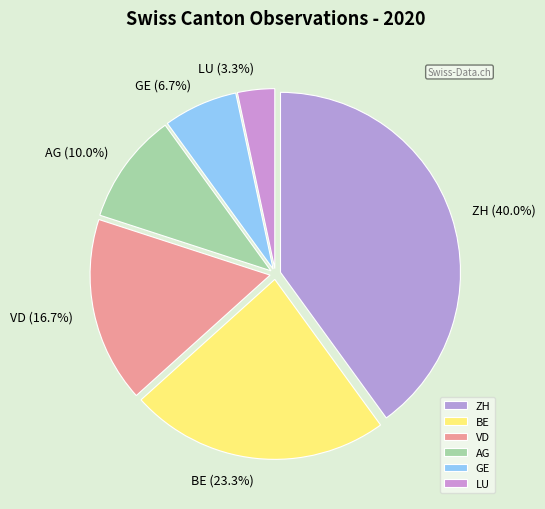

Is it true that ZH is 40% of the pie?

True